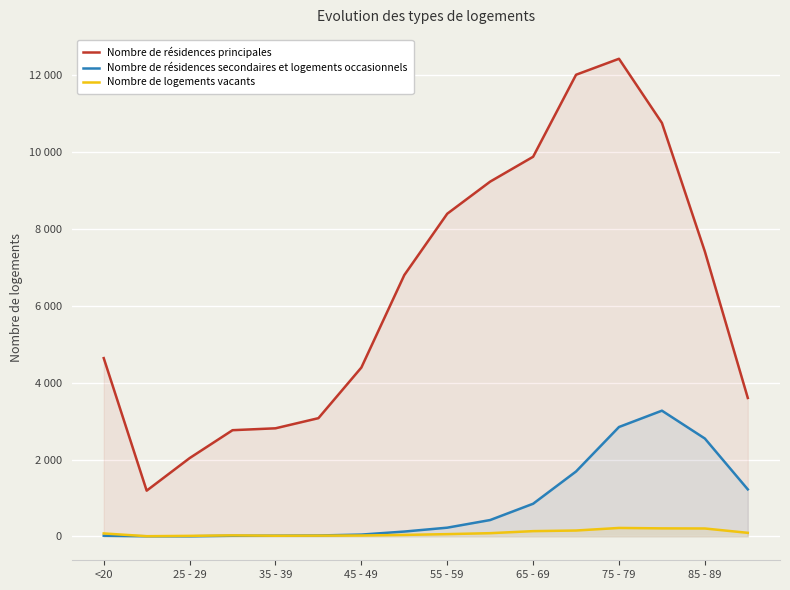

Where is Nombre de logements vacants nearest to the value 112?

15